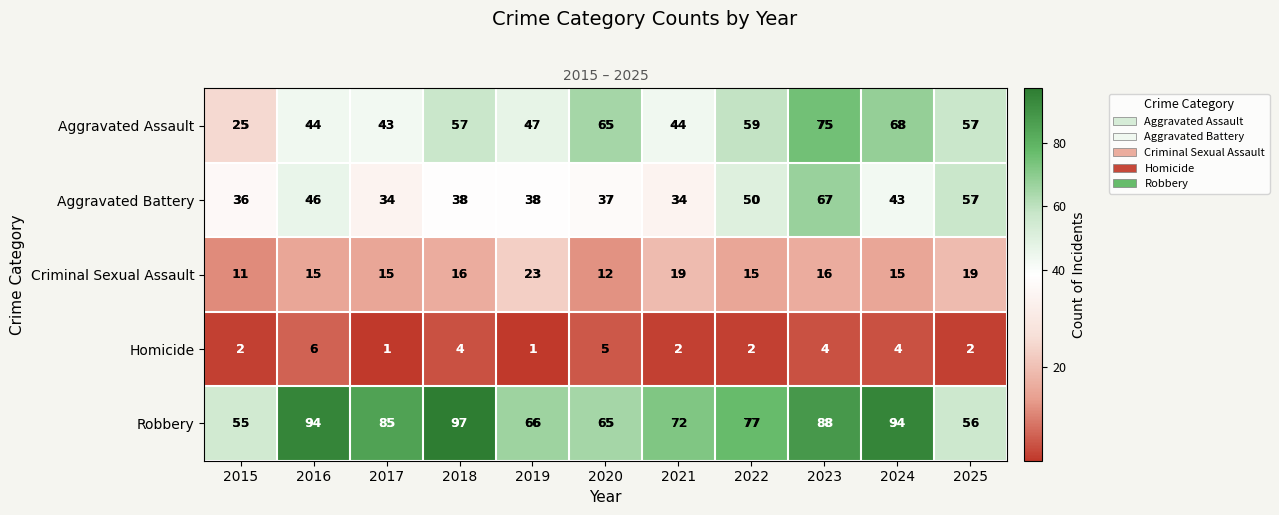

What is the spread (max minus min) of values at 2015?

53